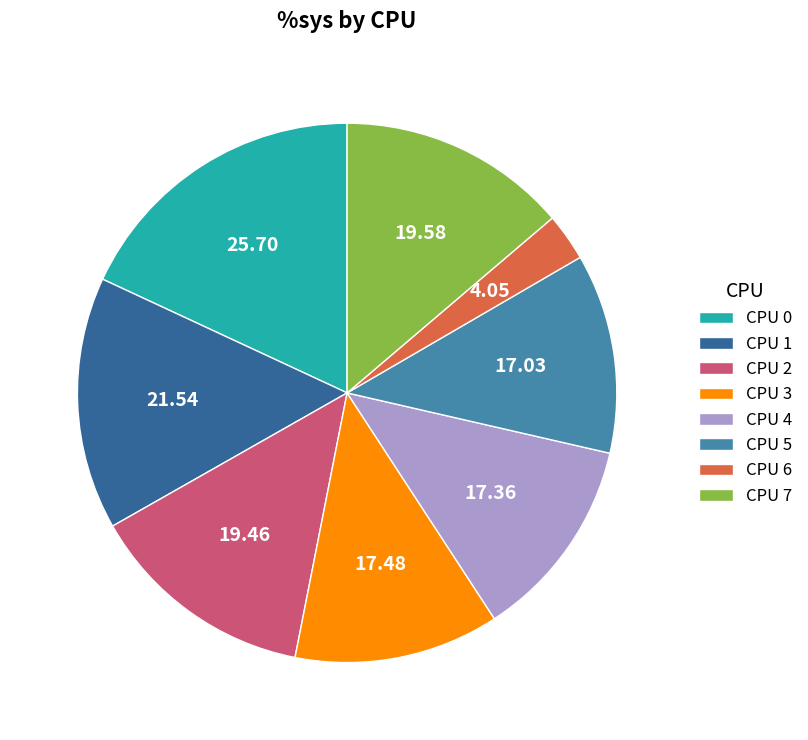

Count the number of slices in the pie.

8